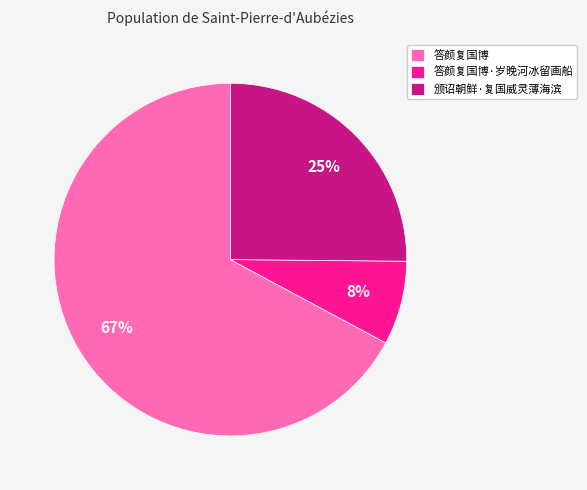

How many segments does this pie chart have?

3